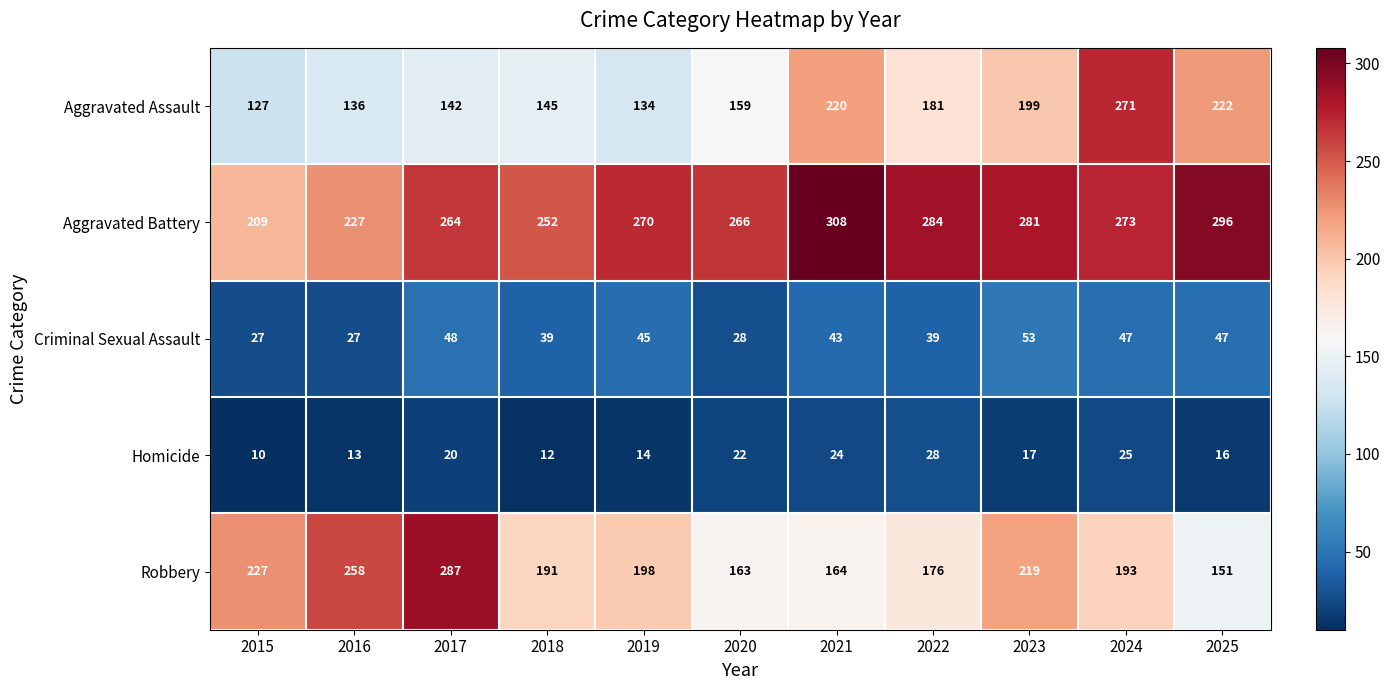

What is the spread (max minus min) of values at 2025?

280